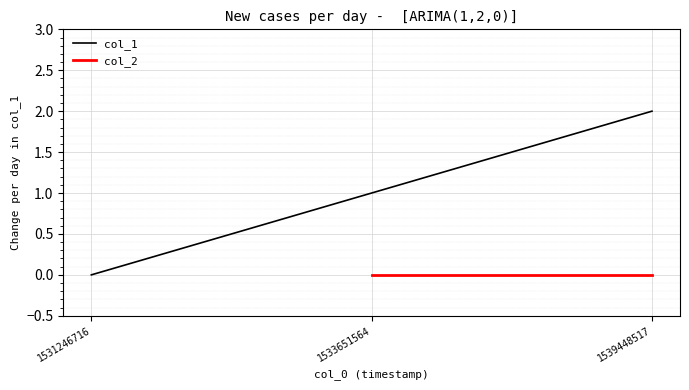

At which category does the chart reach its peak across all series?

1539448517